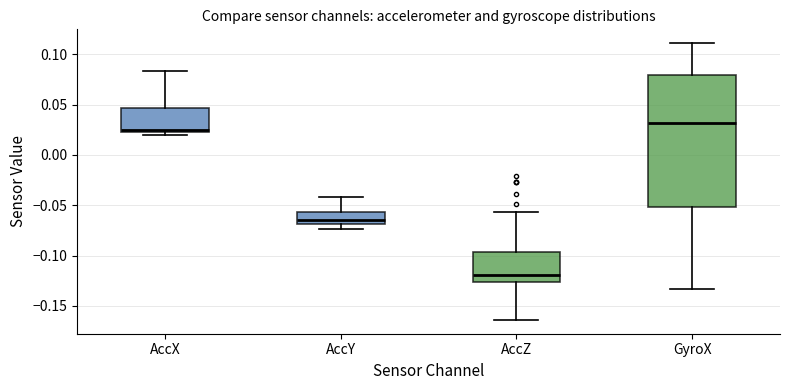

Which box has the highest median line?

GyroX